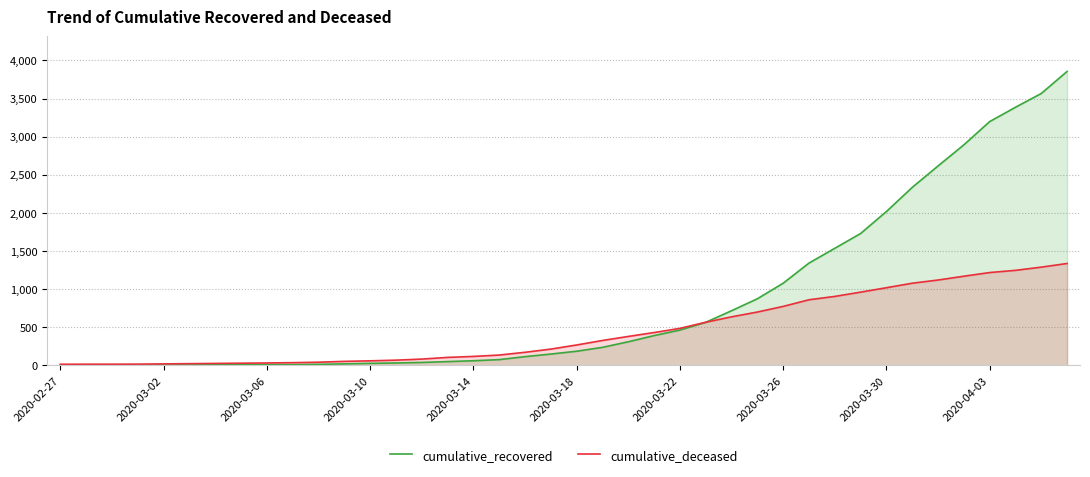

List the series in order of their peak value, highest first.

cumulative_recovered, cumulative_deceased